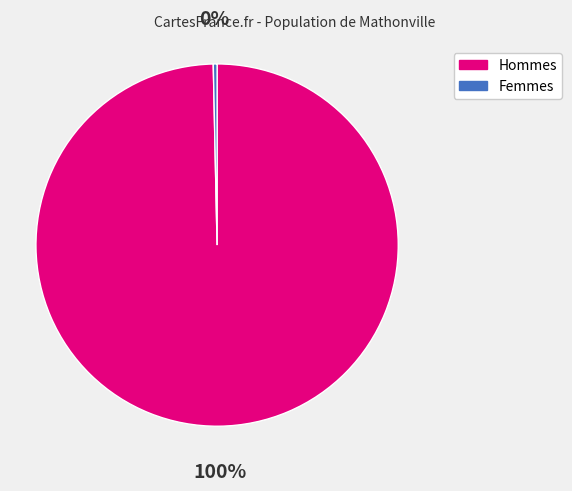

To the nearest percent, what is the average slice percentage?

50%